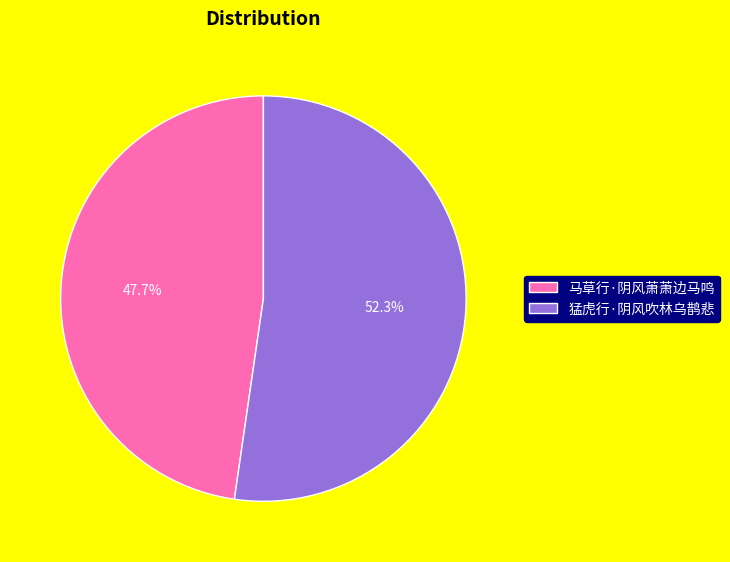

Count the number of slices in the pie.

2